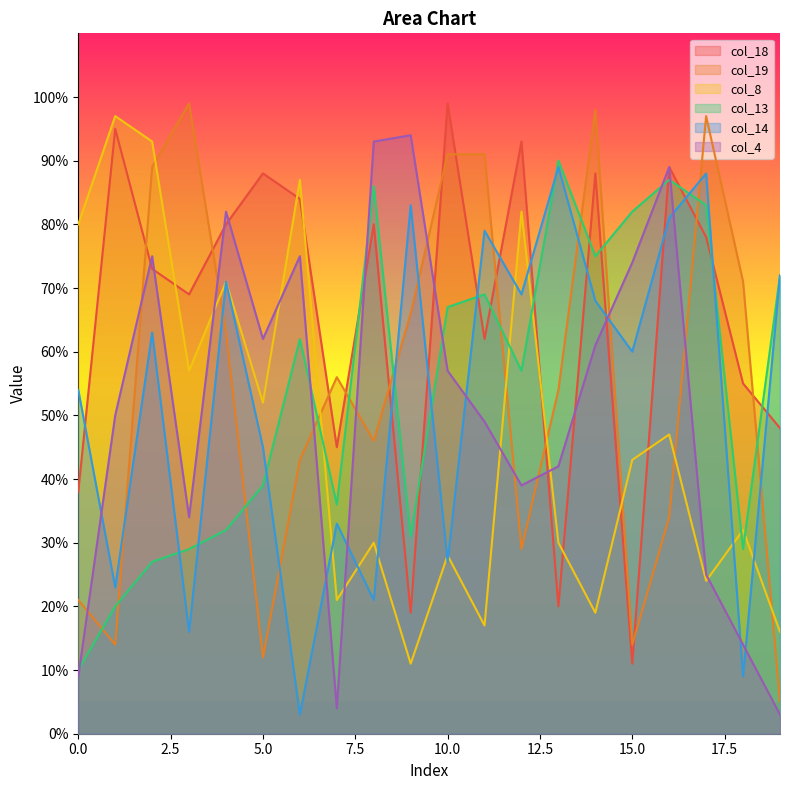

What is the sum of the col_13 values at 11 and 17?

152